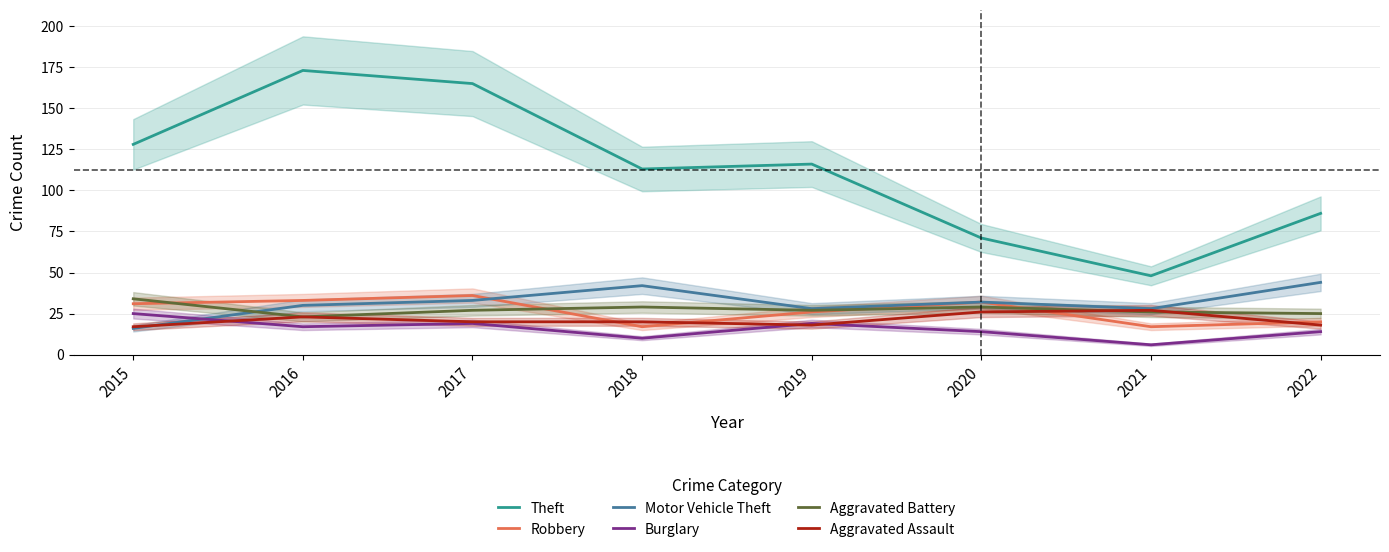

How many data points does each series have?

8